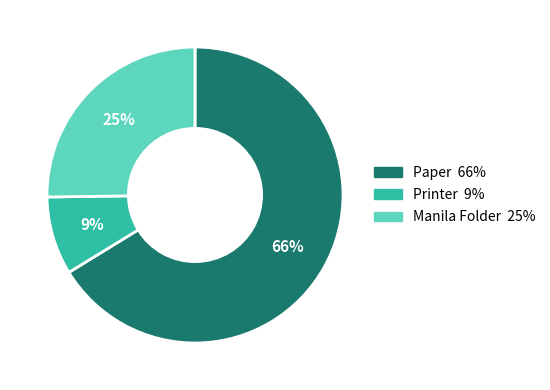

What is the ratio of the value at Paper to the value at Manila Folder?

2.6